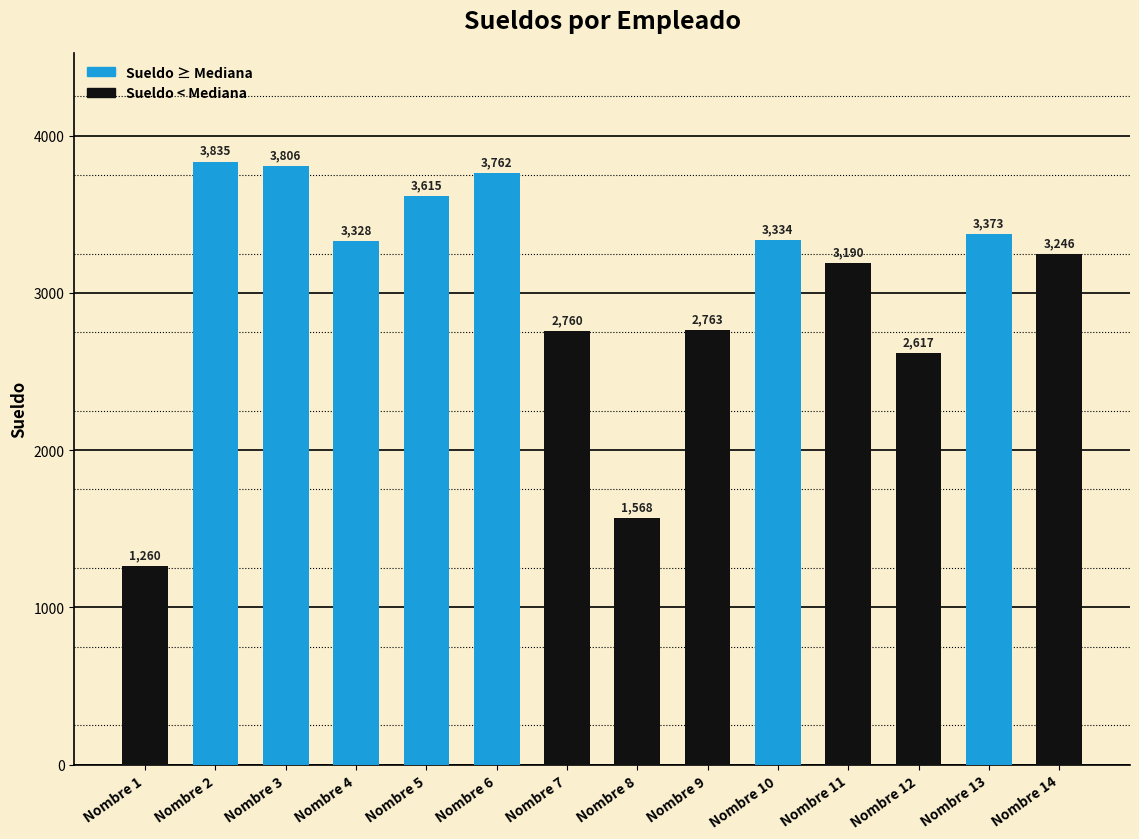

Are the bars horizontal?

No